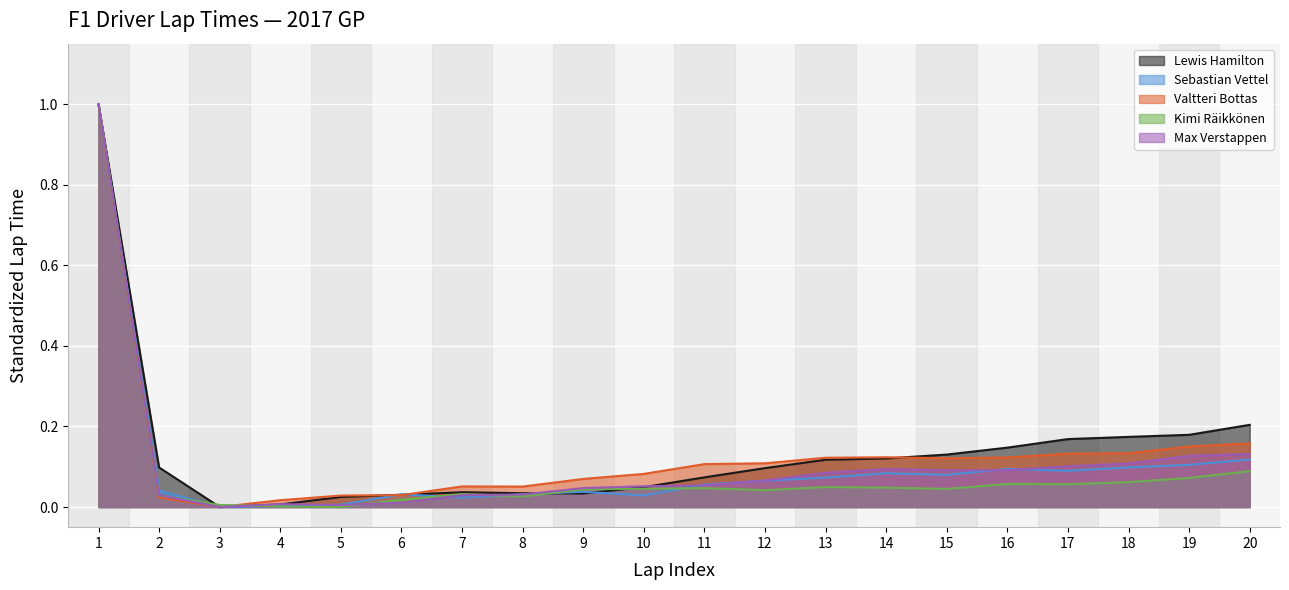

How many intersections are there between Kimi Raikkönen and Max Verstappen?

7